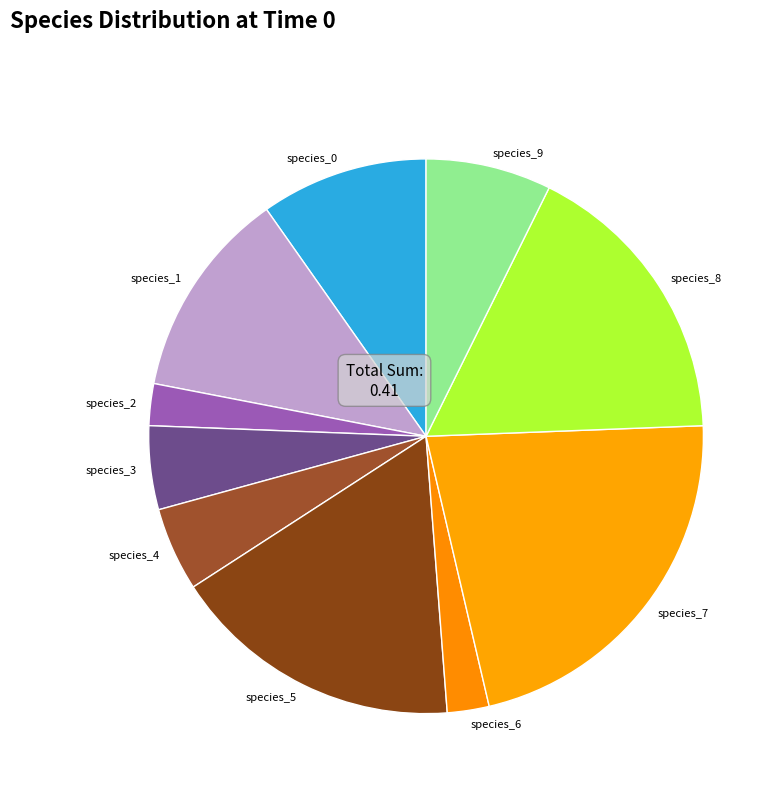

The species_8 slice represents 17% of the pie. True or false?

True